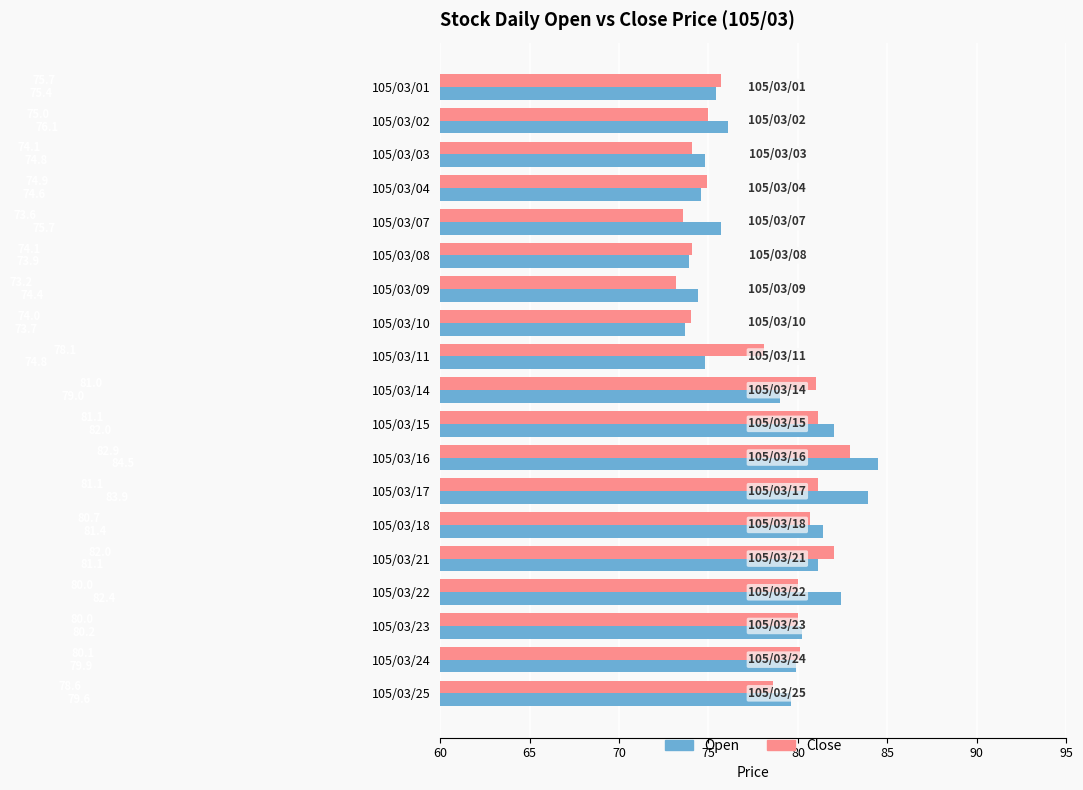

Where is Open nearest to the value 79?

105/03/14